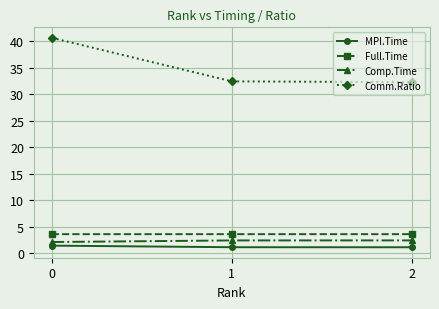

What is the difference between the highest and lowest values at 2?

31.1